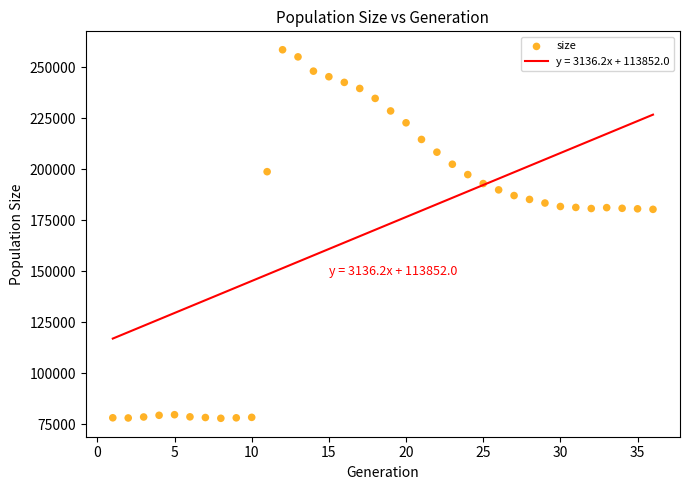

What is the range of Y values (max minus min)?

180650